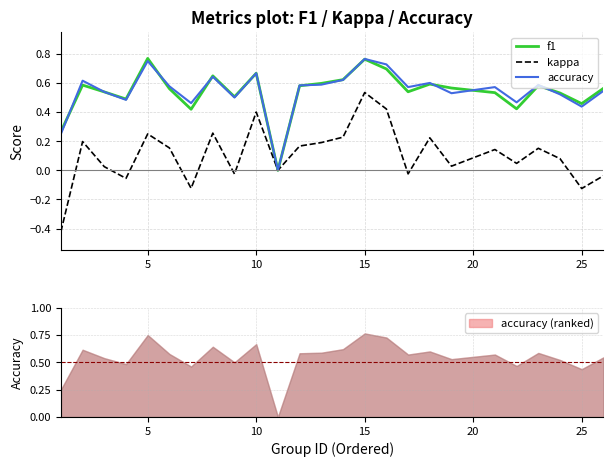

In kappa, how many points are higher than both neighbors (excluding endpoints)?

8